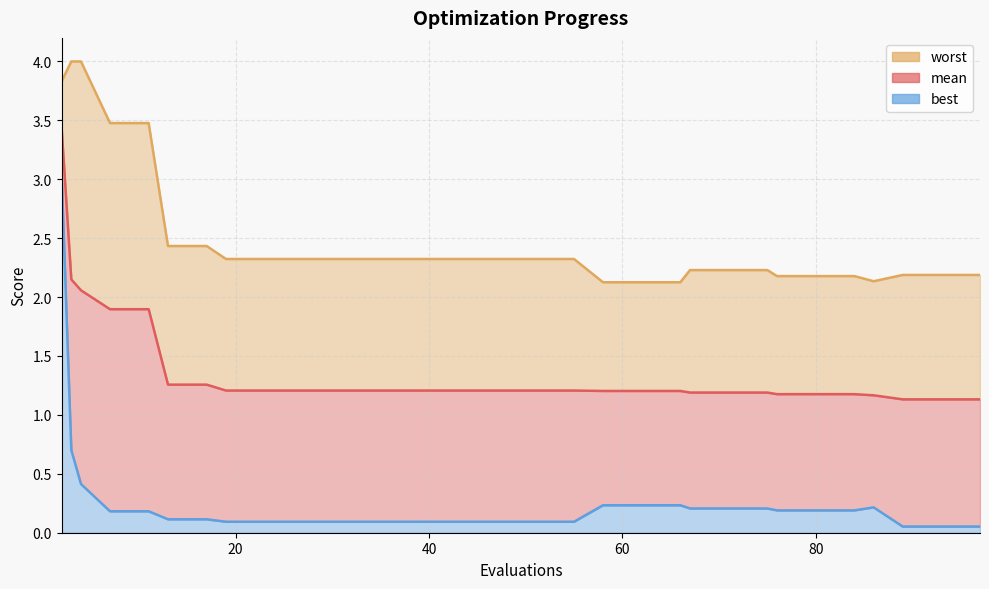

Which series changed the most between 58 and 75?

worst